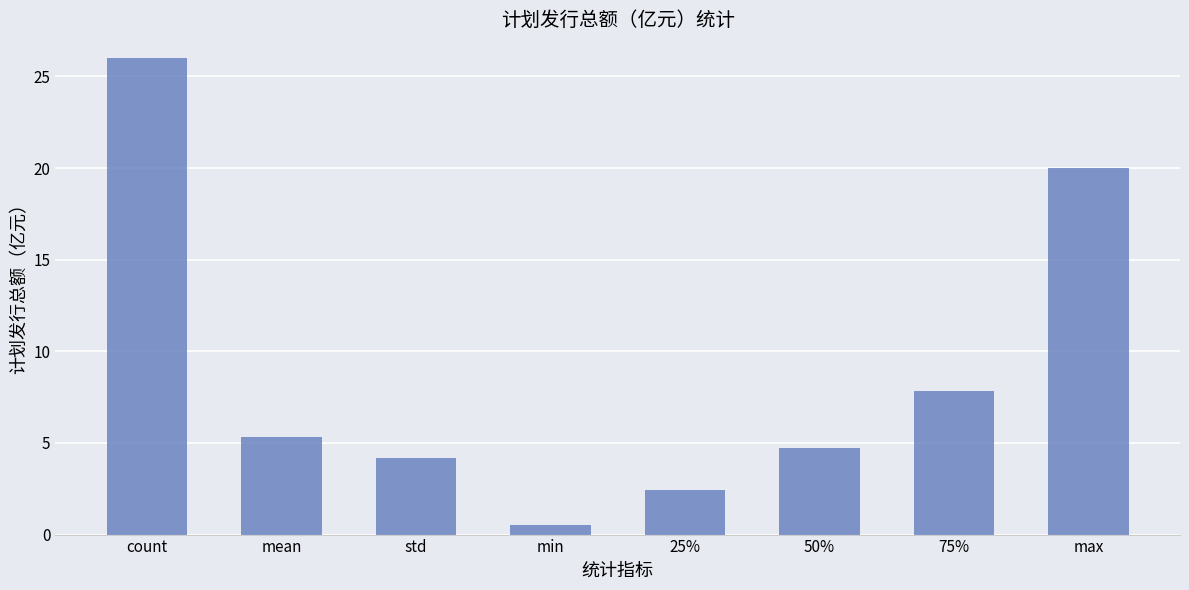

List the labels in order of value, smallest first.

min, 25%, std, 50%, mean, 75%, max, count